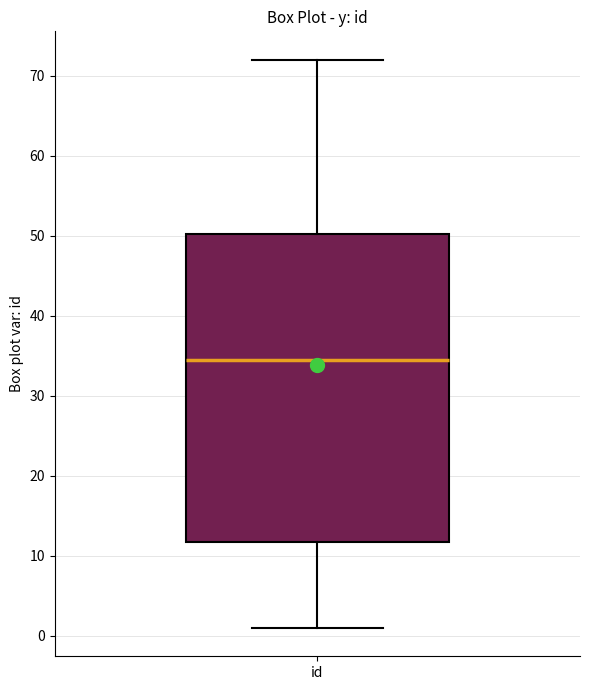

Where is the upper edge of the box for id on the y-axis? The values are not printed on the chart, so give them approximately, as read against the axis.

50